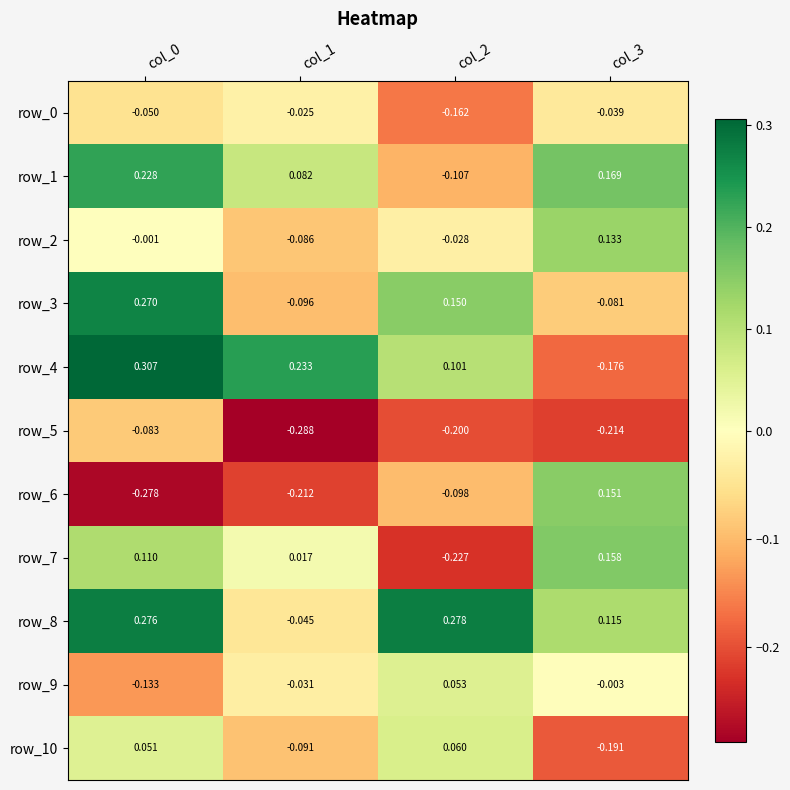

Which category has the highest value across all series?

col_0